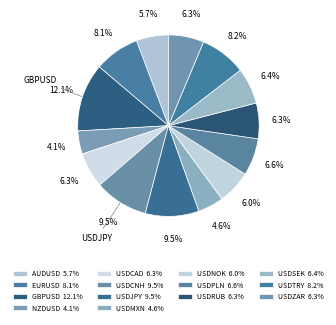

To the nearest percent, what is the average slice percentage?

7%